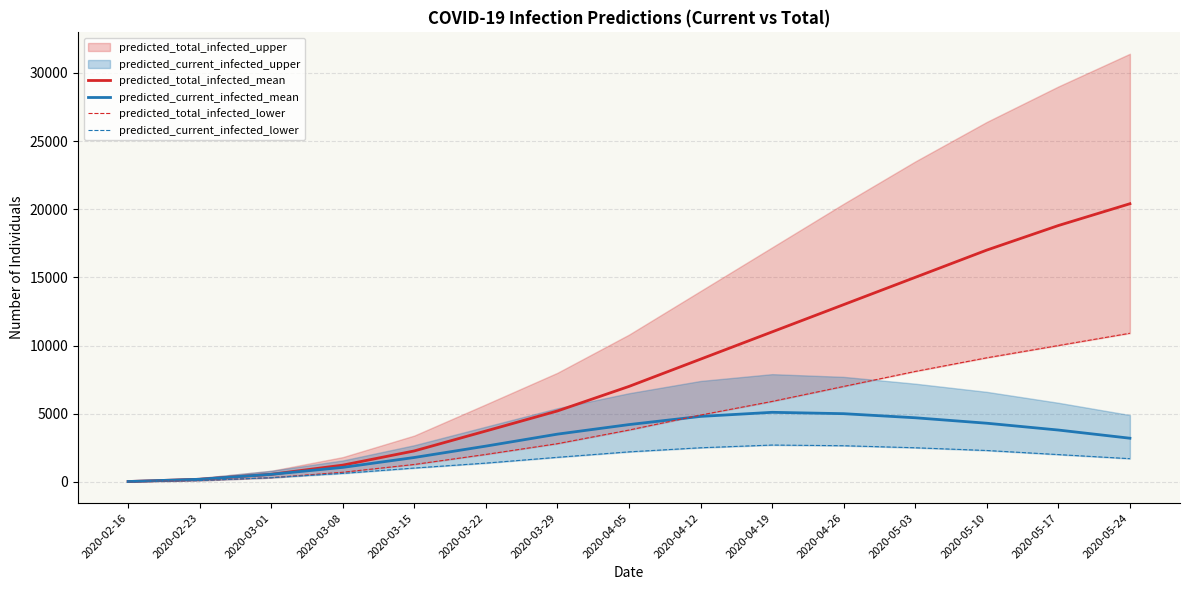

Is it true that predicted_current_infected_lower equals 2000 at 2020-05-17?

True